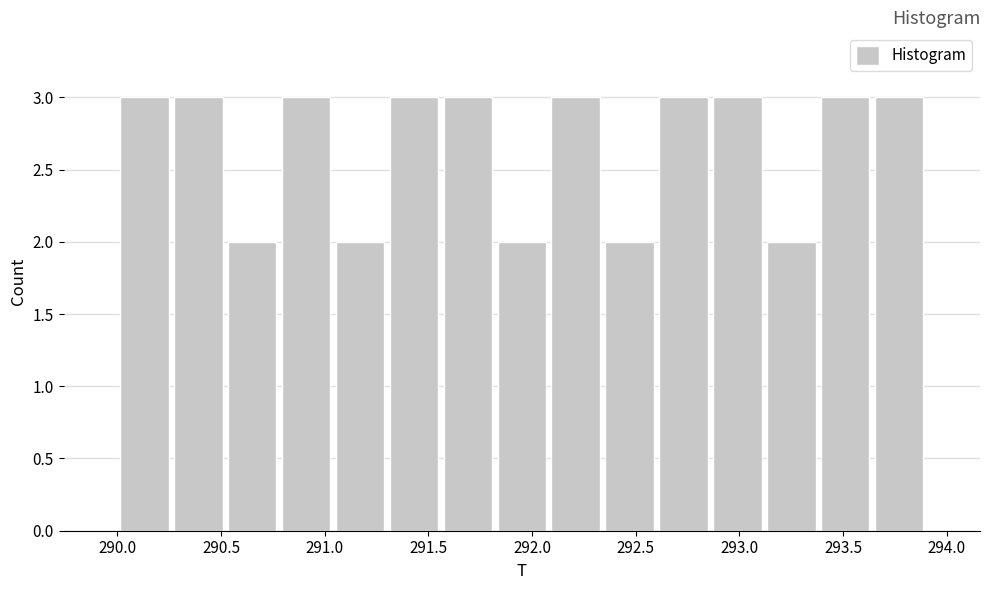

What is the height of the bar covering 292.08 to 292.34 on the x-axis? Neither the bar edges nor the heights are printed on the chart, so give them approximately, as read against the axes.

3